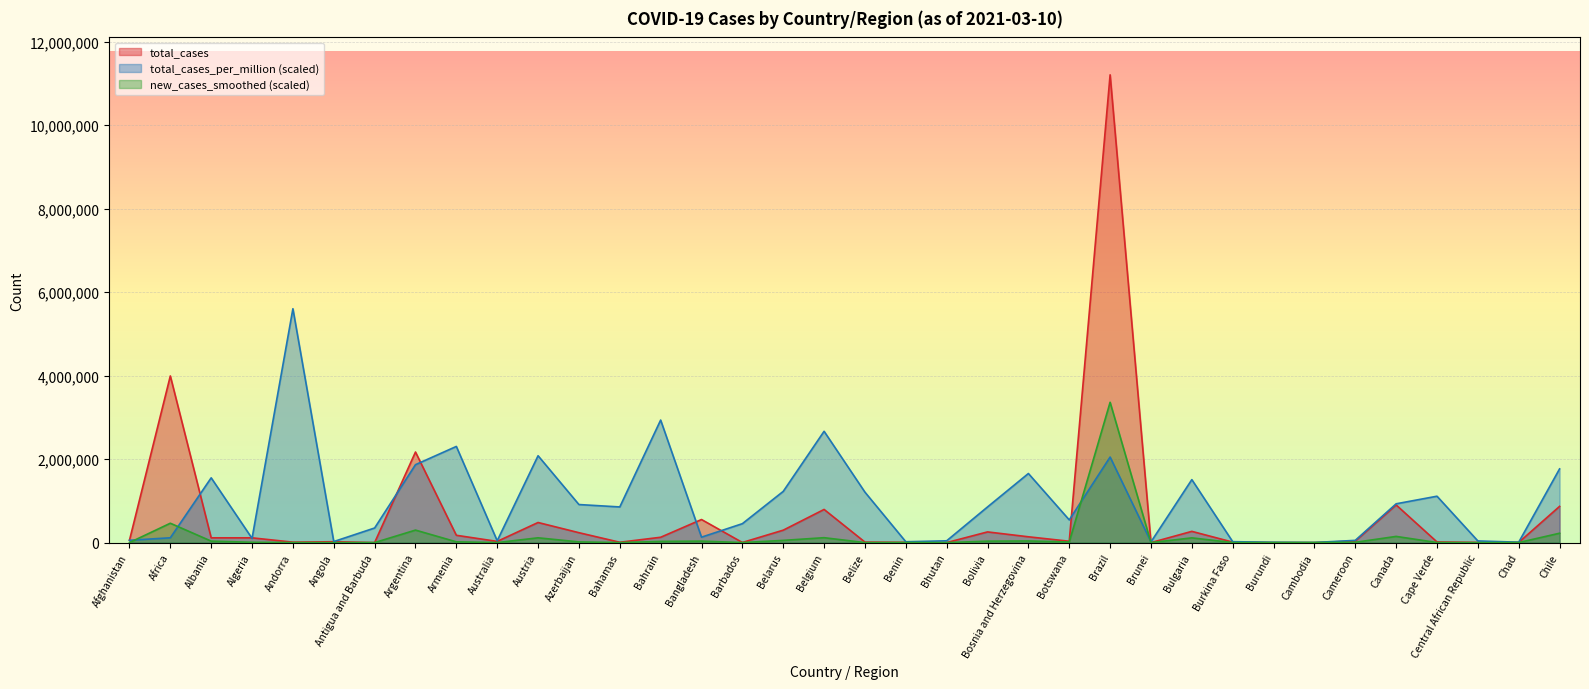

What is the difference between the total_cases_per_million values at Cambodia and Botswana?

541486.1